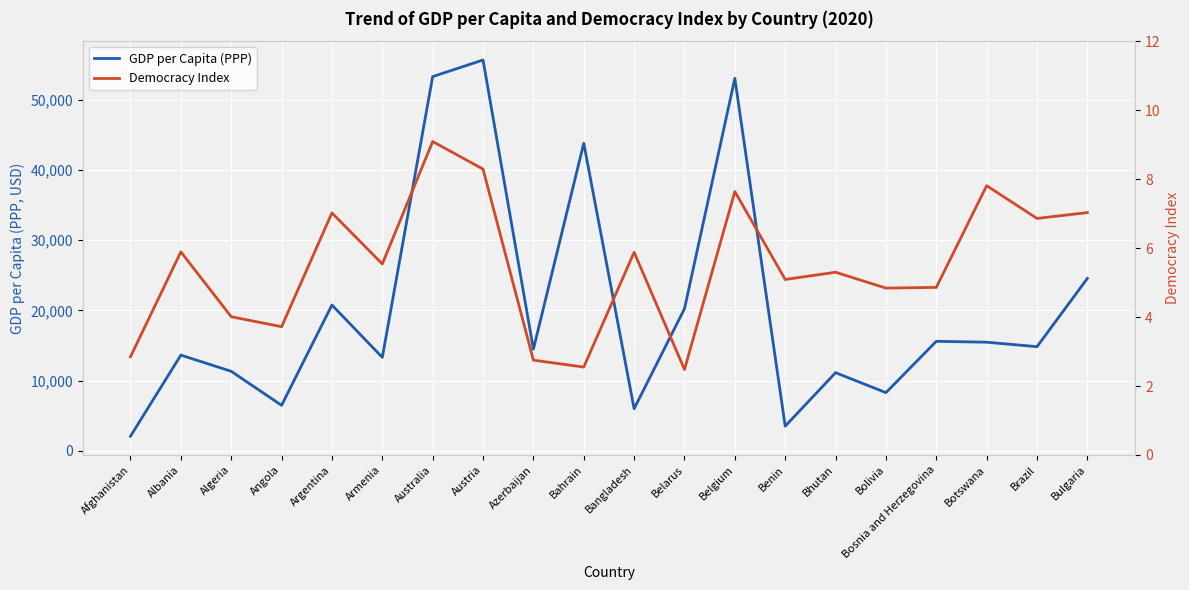

At which label does GDP per Capita (PPP) reach its minimum?

Afghanistan